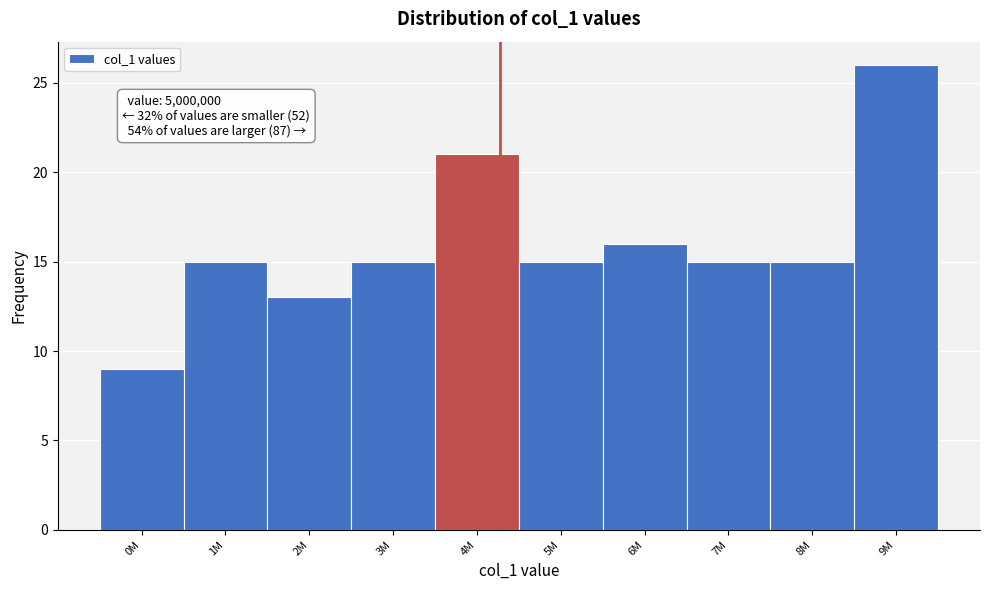

Reading left to right, what are all the values shown in this chart?

0M=9	1M=15	2M=13	3M=15	4M=21	5M=15	6M=16	7M=15	8M=15	9M=26